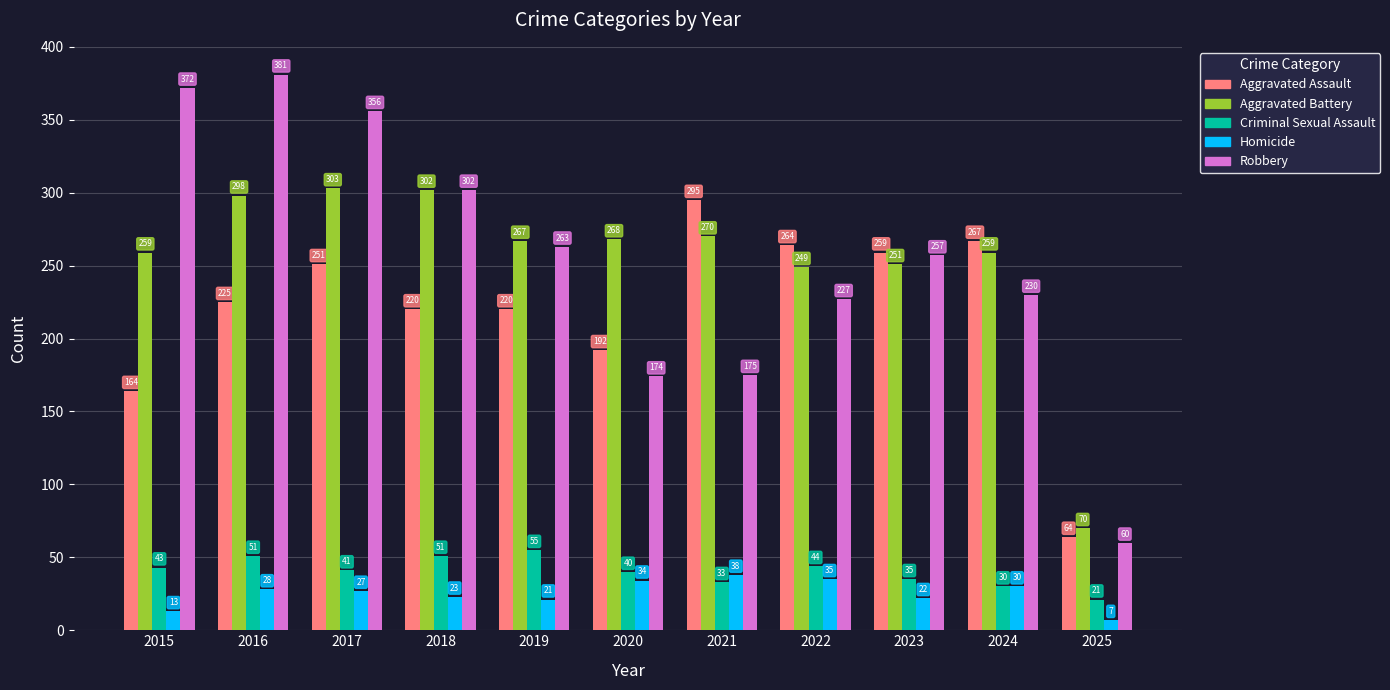

At which label is Aggravated Assault closest to 179?

2020